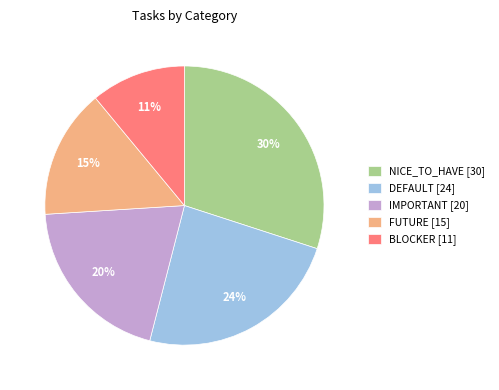

How many segments does this pie chart have?

5